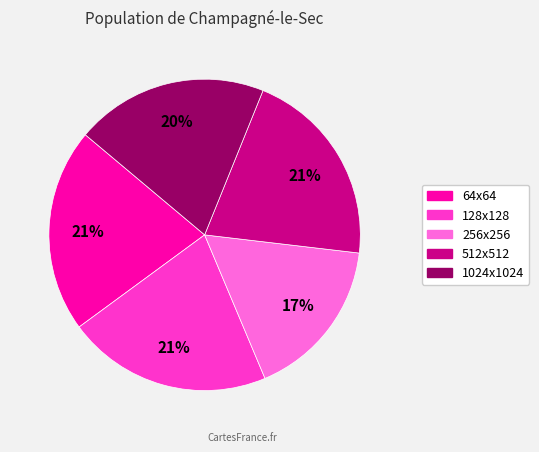

Is the sum of 128x128 and 1024x1024 greater than half?

No